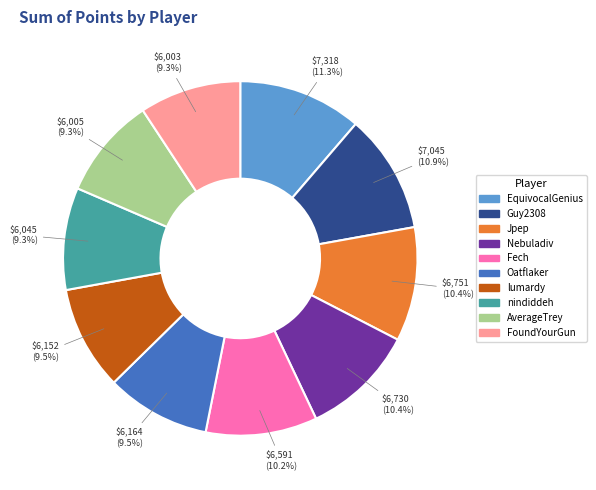

To the nearest percent, what is the combined percentage of Jpep and Oatflaker?

20%